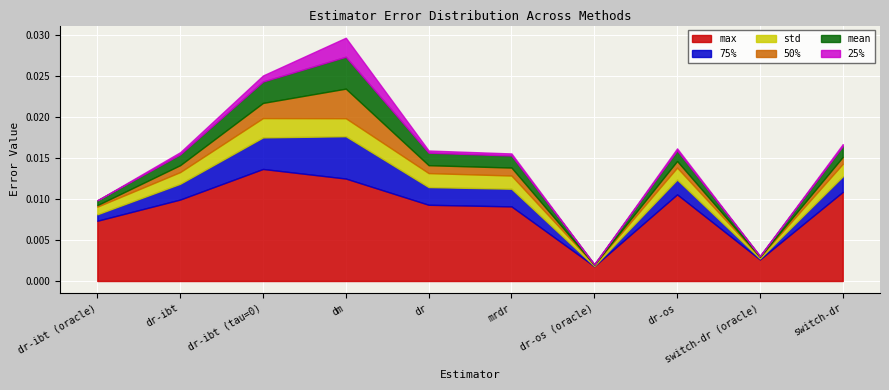

Is it true that mean equals 0.0 at switch-dr?

True